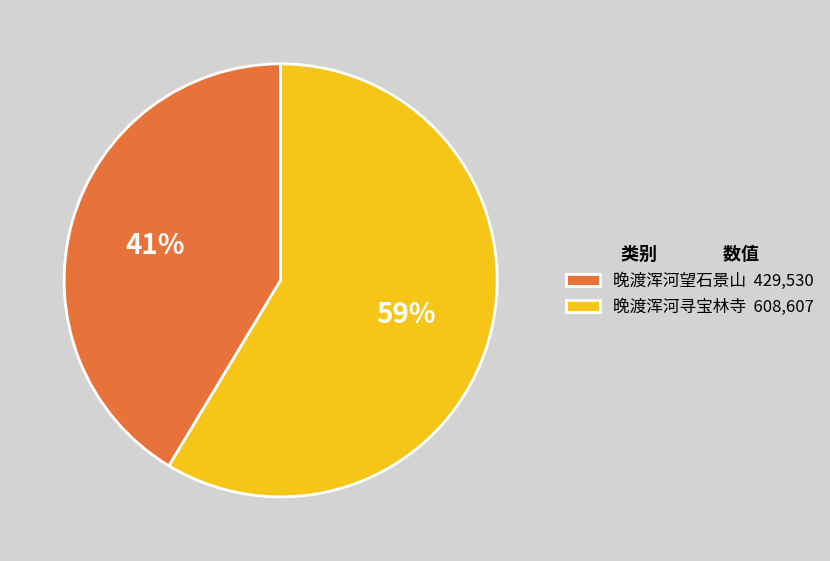

Is 晚渡浑河望石景山 the majority of the pie?

No